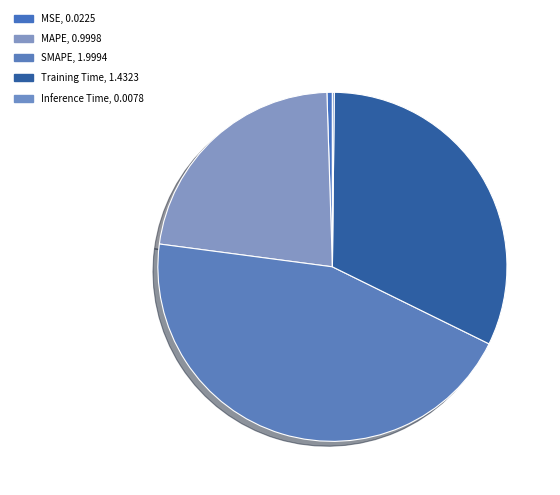

Which category has the smallest portion of the pie?

Inference Time